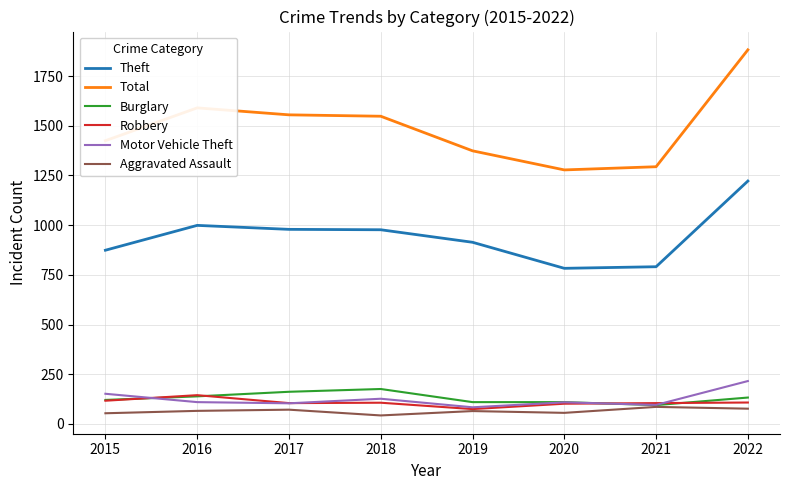

What are all the series names shown in the legend?

Theft, Total, Burglary, Robbery, Motor Vehicle Theft, Aggravated Assault